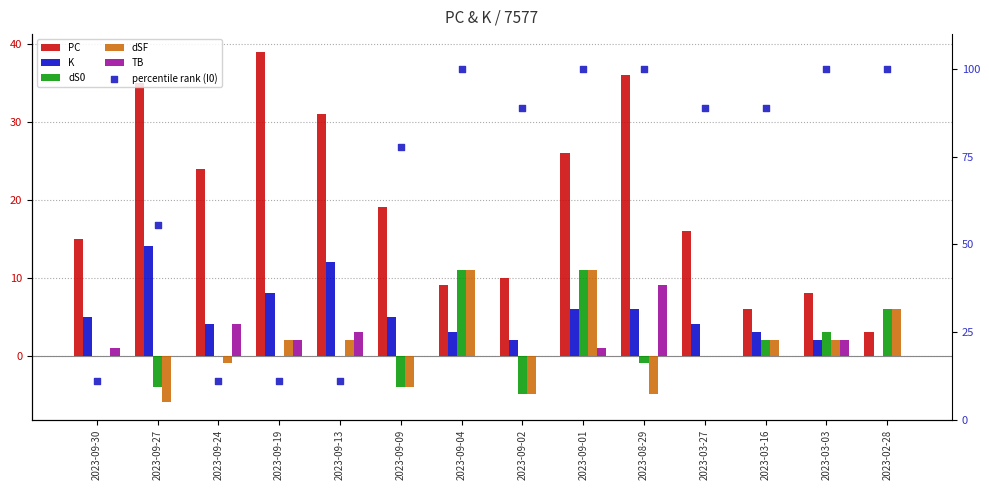

At how many categories does at least one series exceed 28?

12